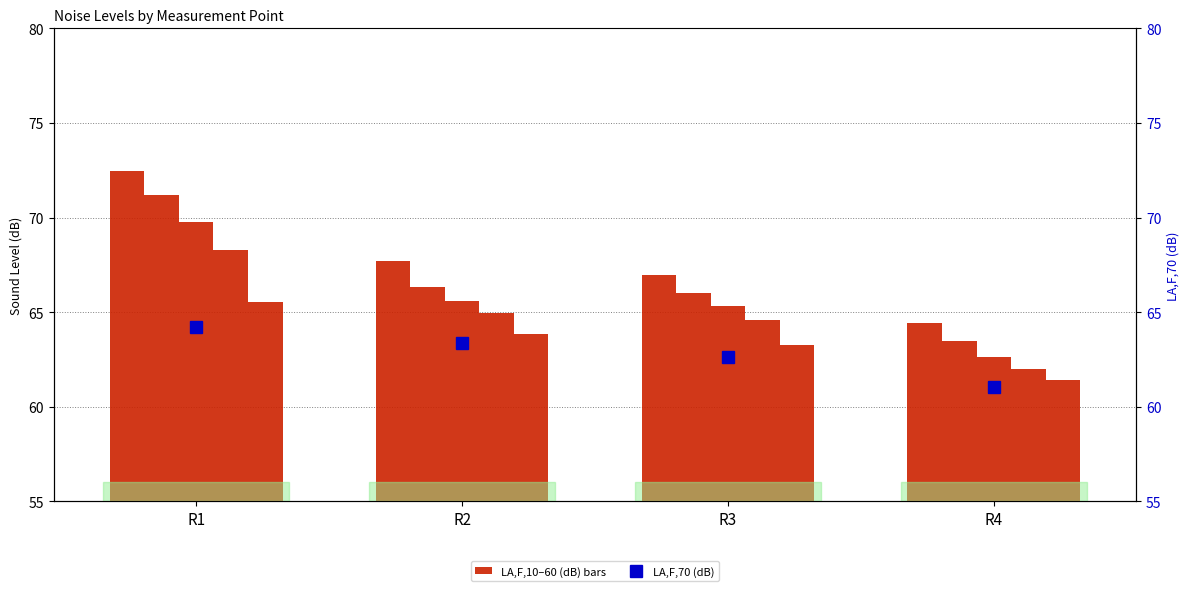

What is the spread (max minus min) of values at R4?

3.4